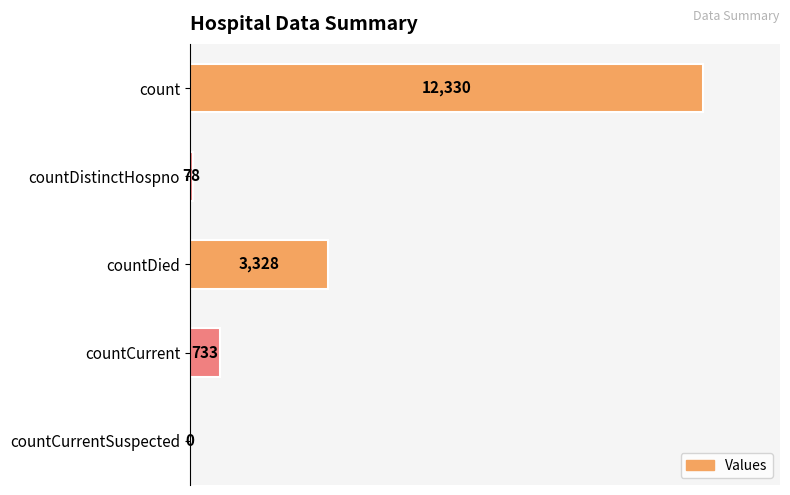

What is the sum of the values at countDistinctHospno and countDied?

3406